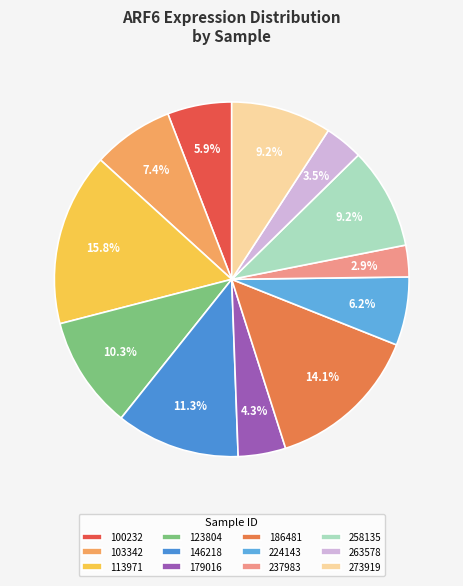

Combined, what portion of the pie is 103342 and 146218?

18.7%